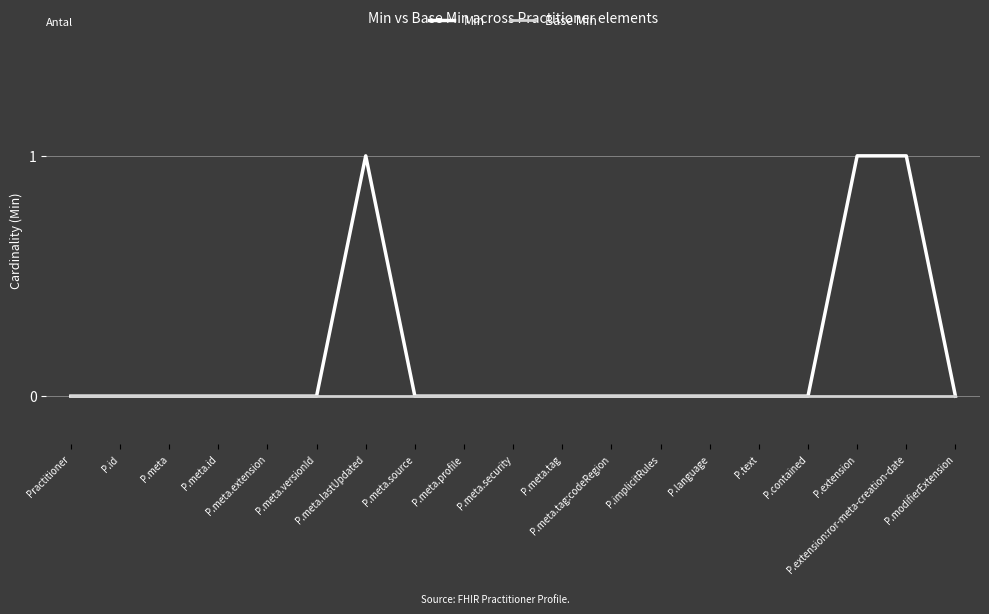

Is this an area chart (filled region under the line)?

No